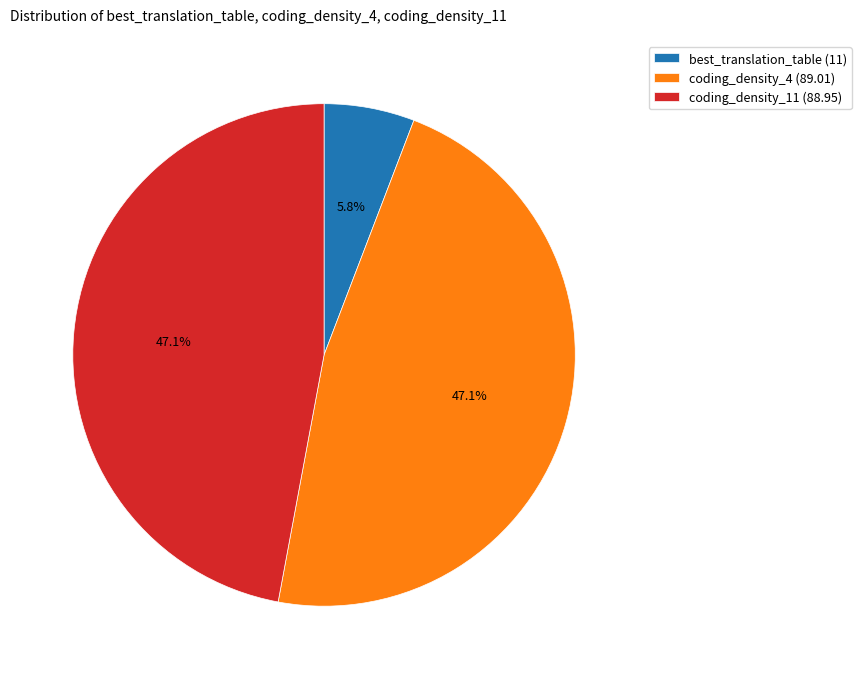

How many segments does this pie chart have?

3